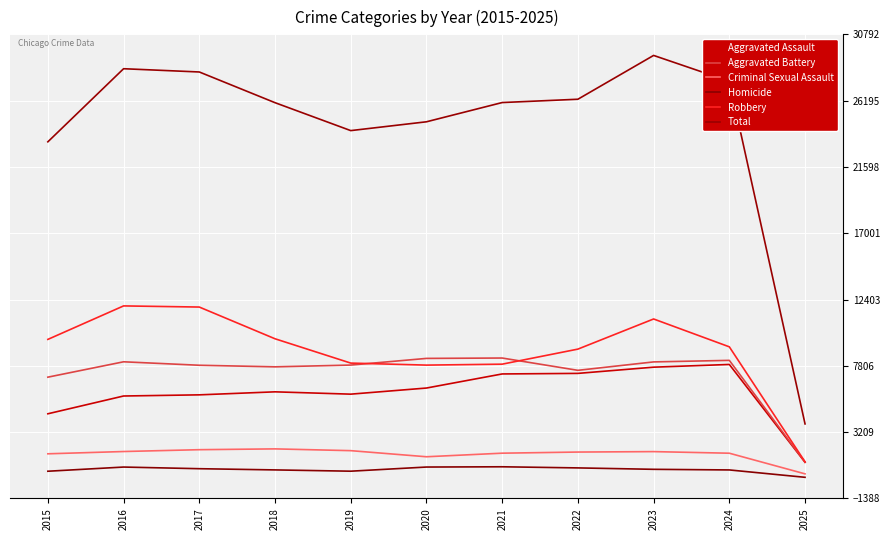

Which series has the largest total across all categories?

Total